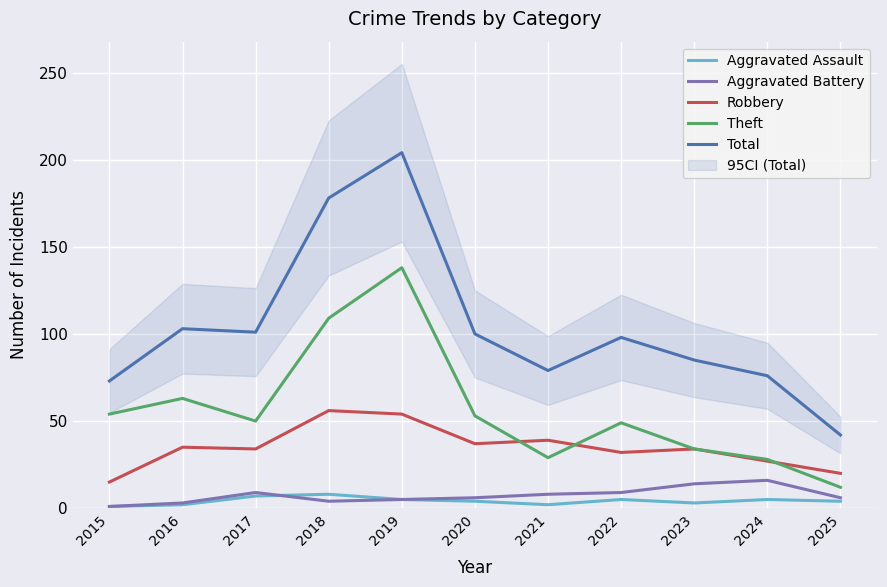

Is it true that Aggravated Battery equals 2 at 2020?

False